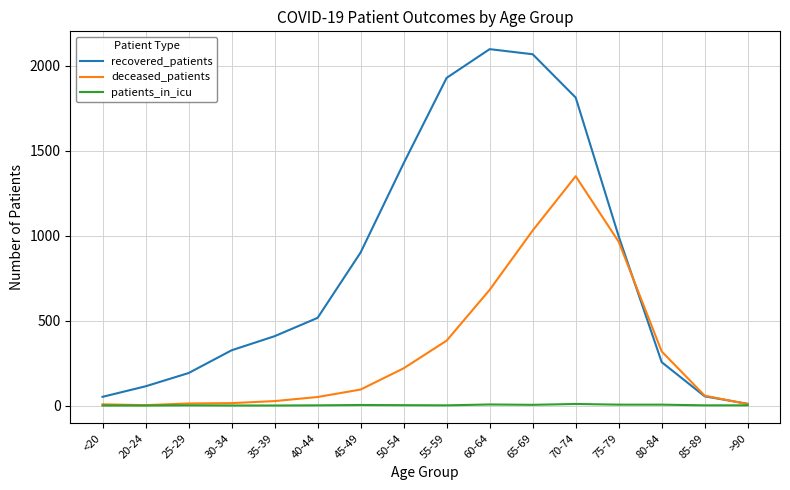

Between 40-44 and 50-54, which series saw the biggest shift?

recovered_patients